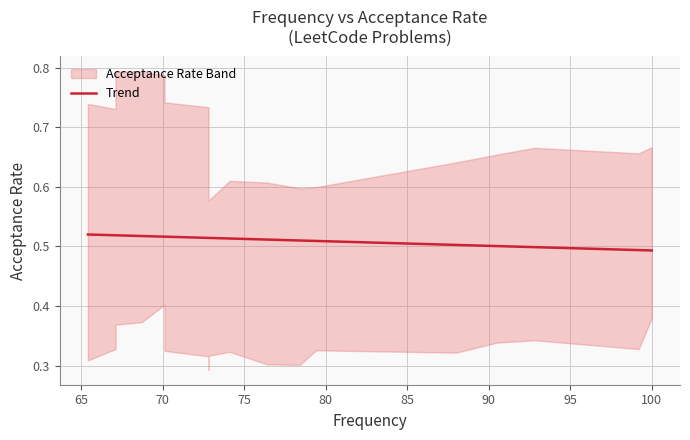

Does the chart have visible grid lines?

Yes